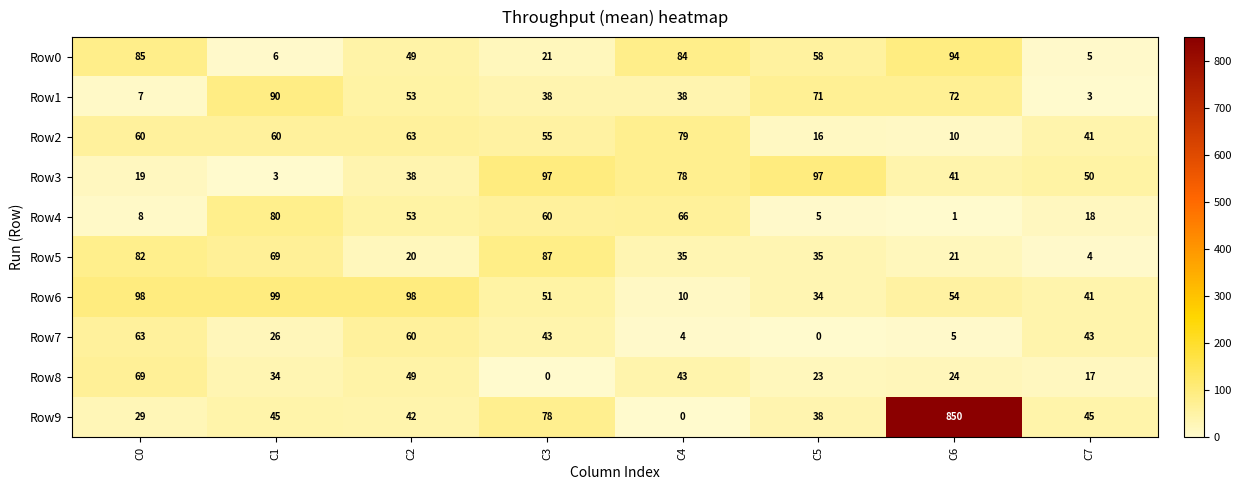

The Row6 series shows 99 at C1. True or false?

True